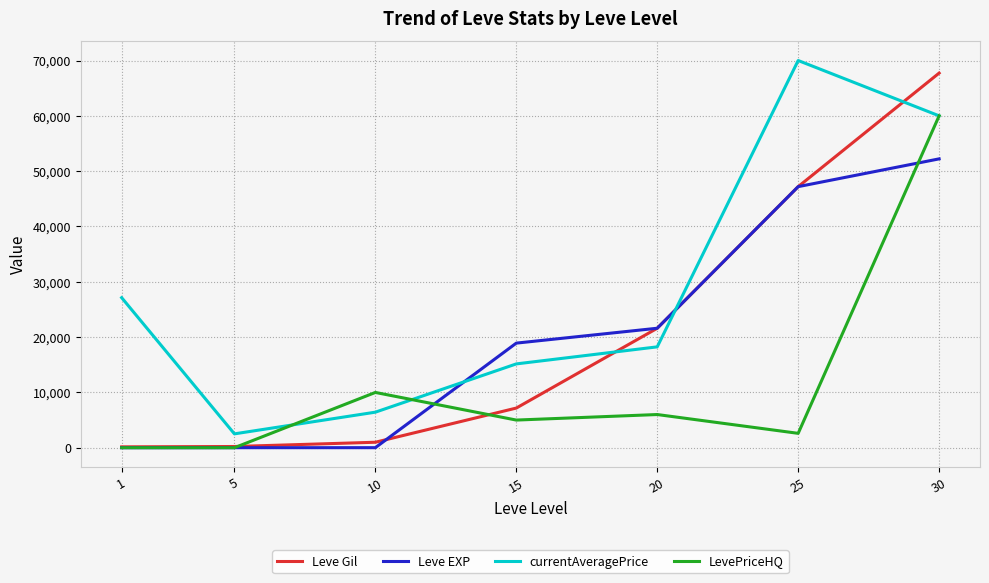

What is the sum of the Leve EXP values at 10 and 15?

18919